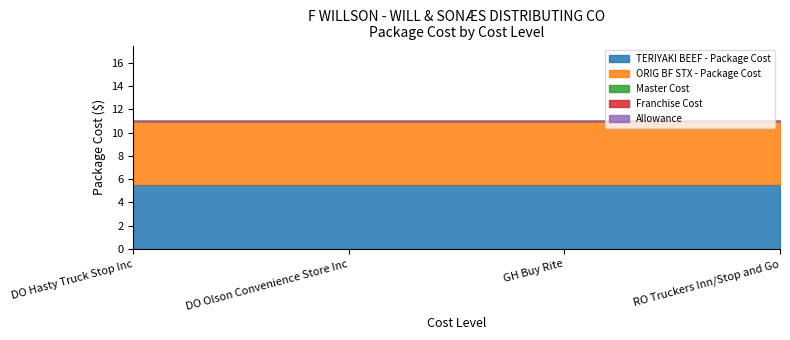

At how many categories does at least one series exceed 0?

4